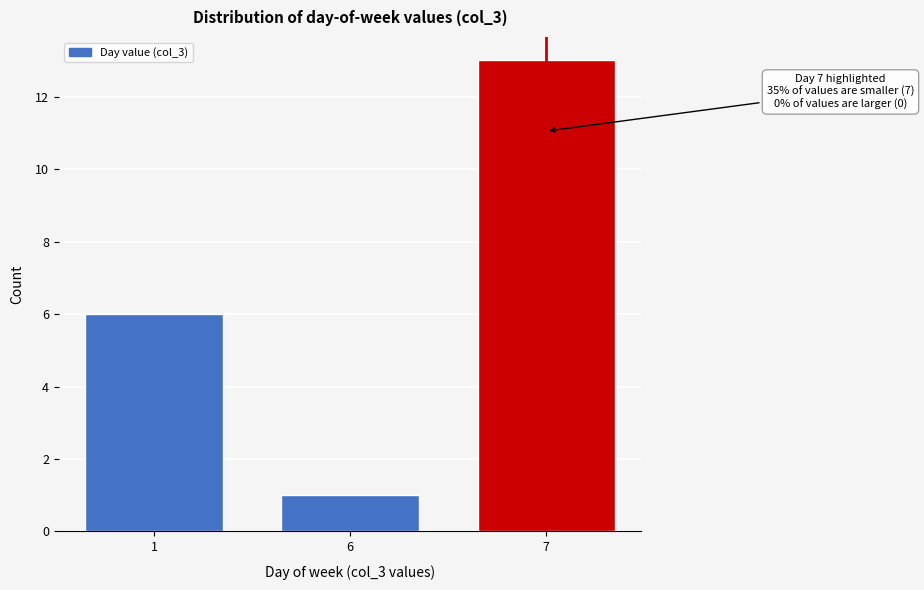

Reading right to left, transcribe all the data shown in this chart.

13	1	6